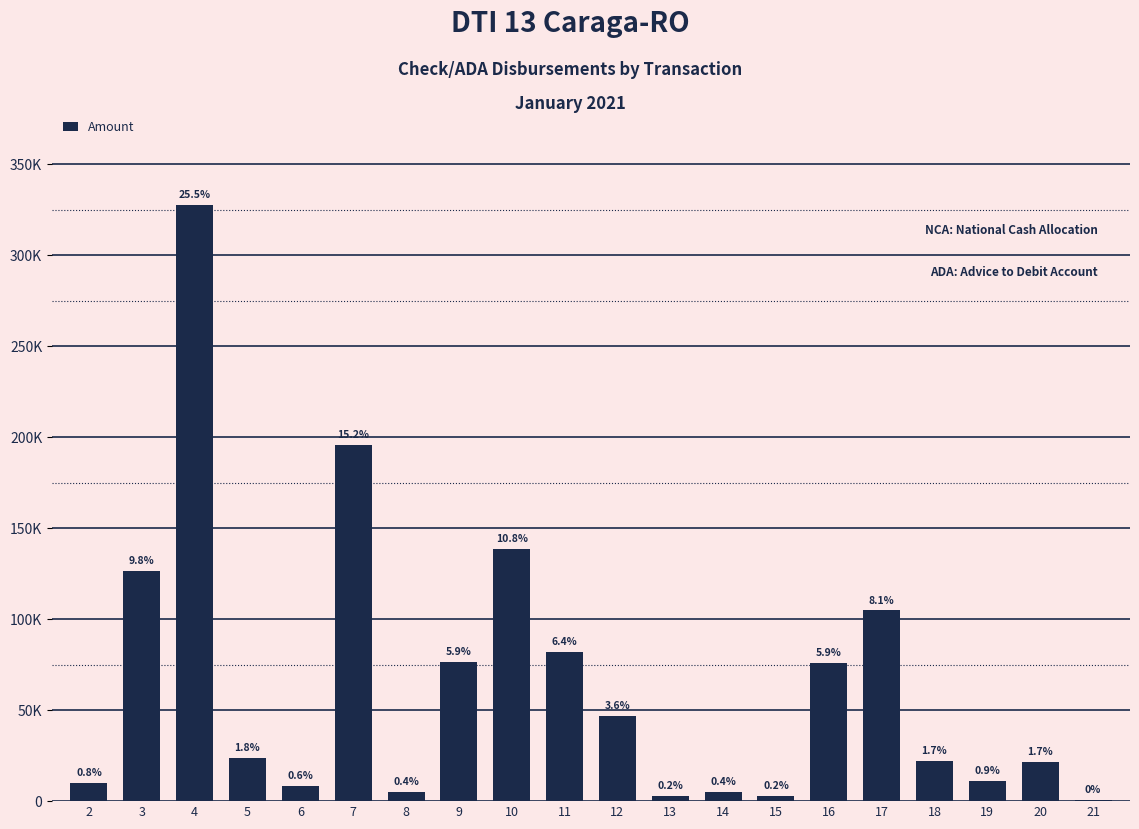

Are the bars horizontal?

No